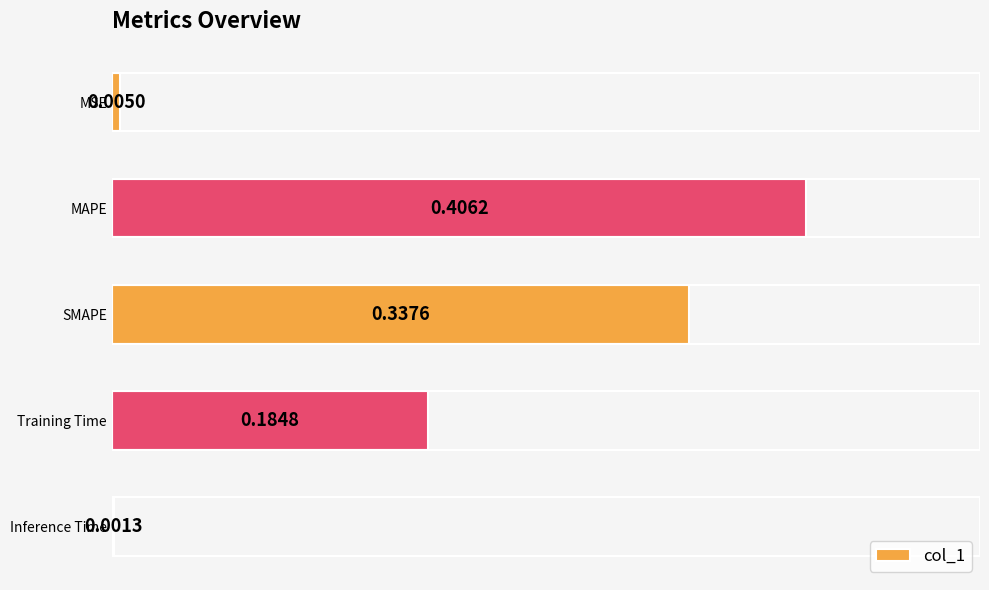

Where is the data nearest to the value 0?

Inference Time